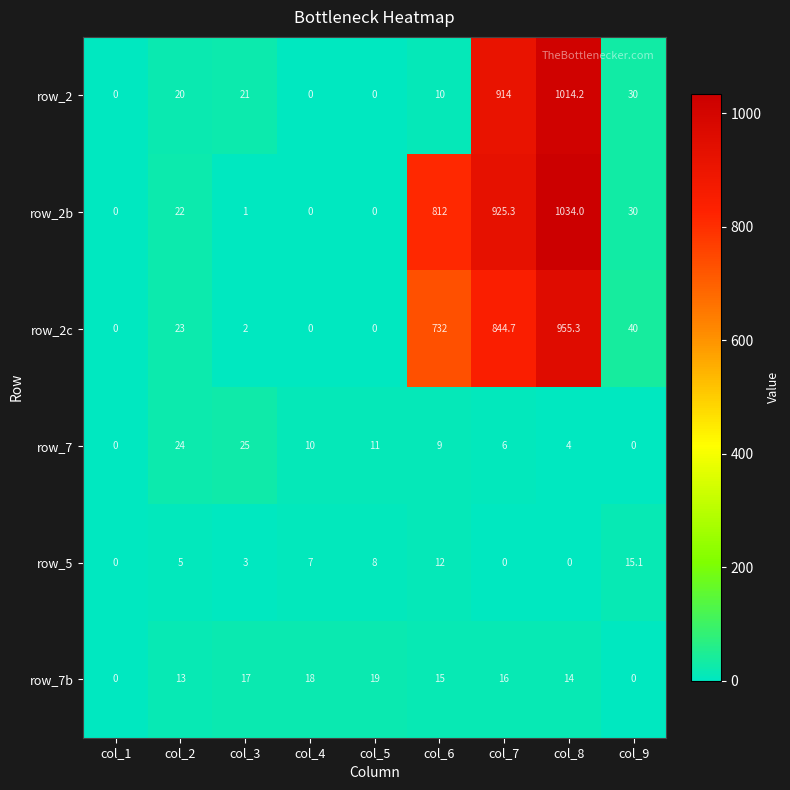

At how many categories does at least one series exceed 789?

3